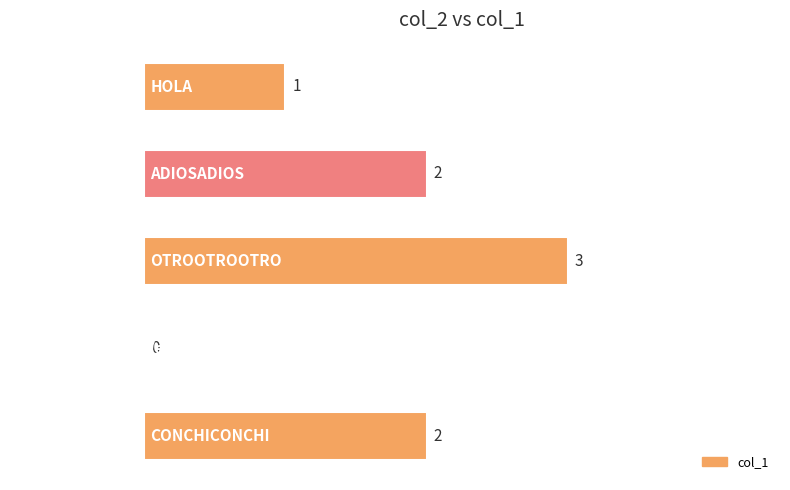

What is the greatest value displayed?

3